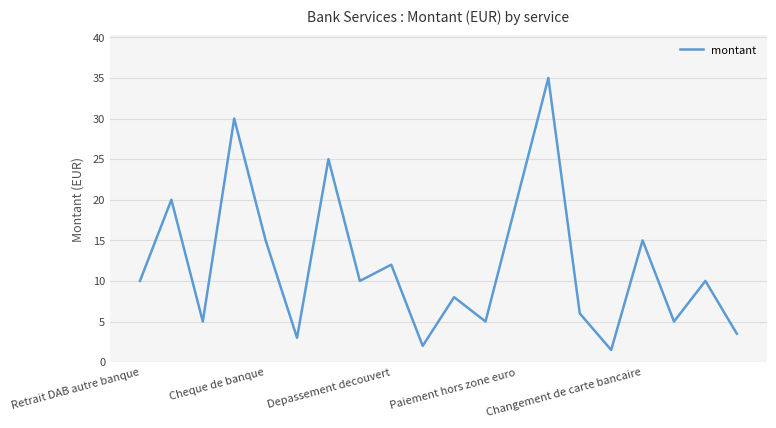

What is the smallest value displayed?

1.5